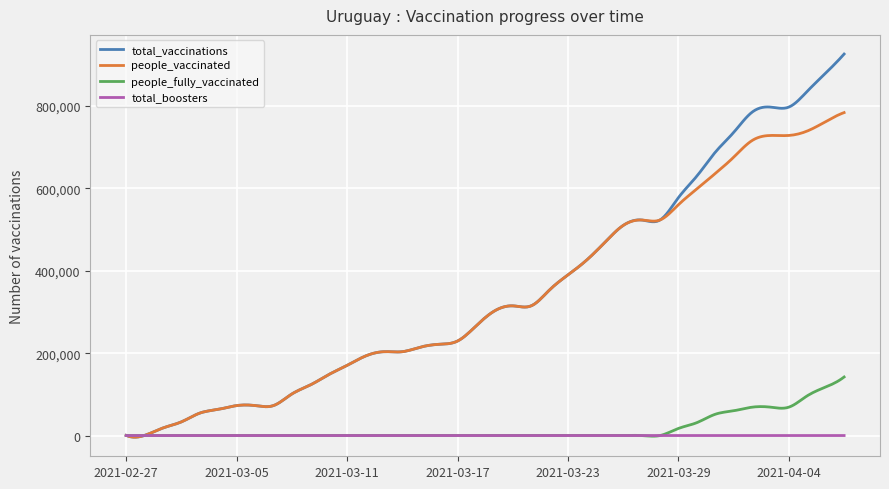

What is the maximum value shown in the chart?

926452.0